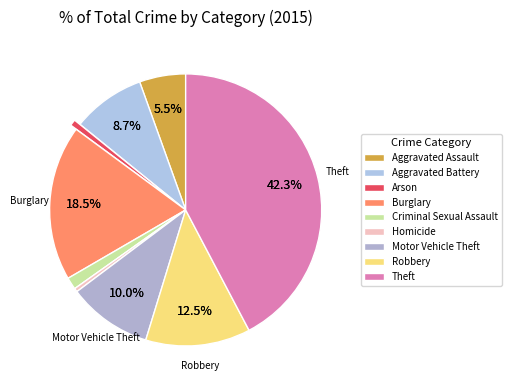

Do Aggravated Battery and Homicide together represent more than half of the pie?

No